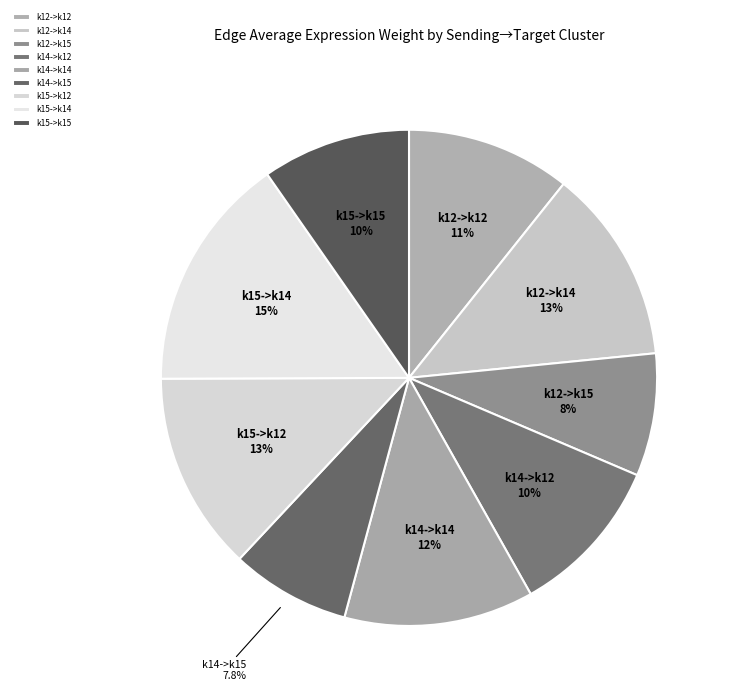

Is the sum of k15->k14 and k14->k12 greater than half?

No